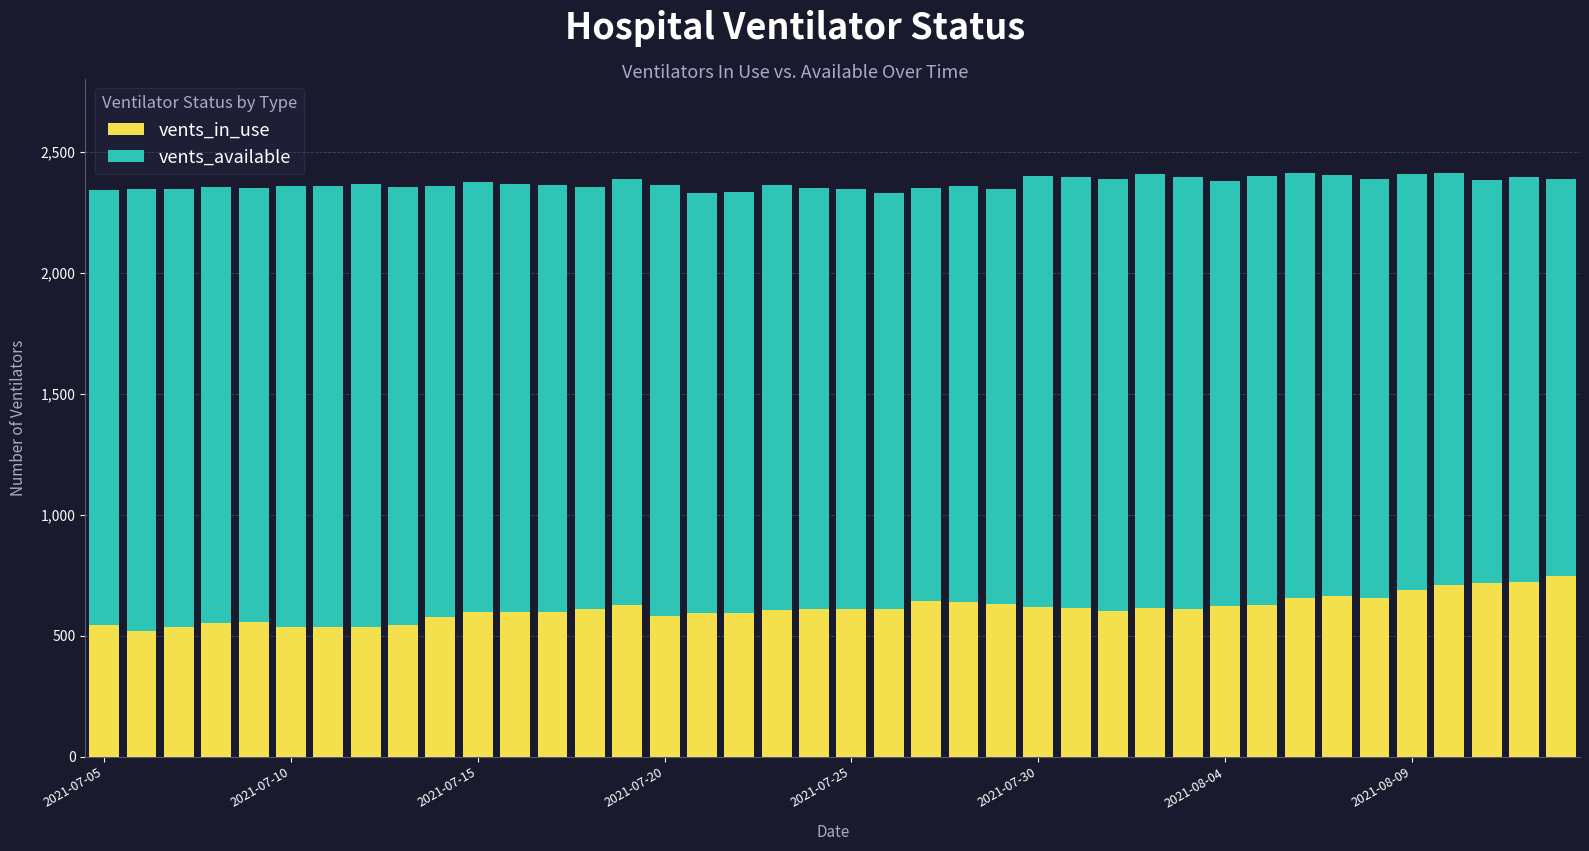

What is the difference between the maximum and minimum values in the vents_in_use series?

224